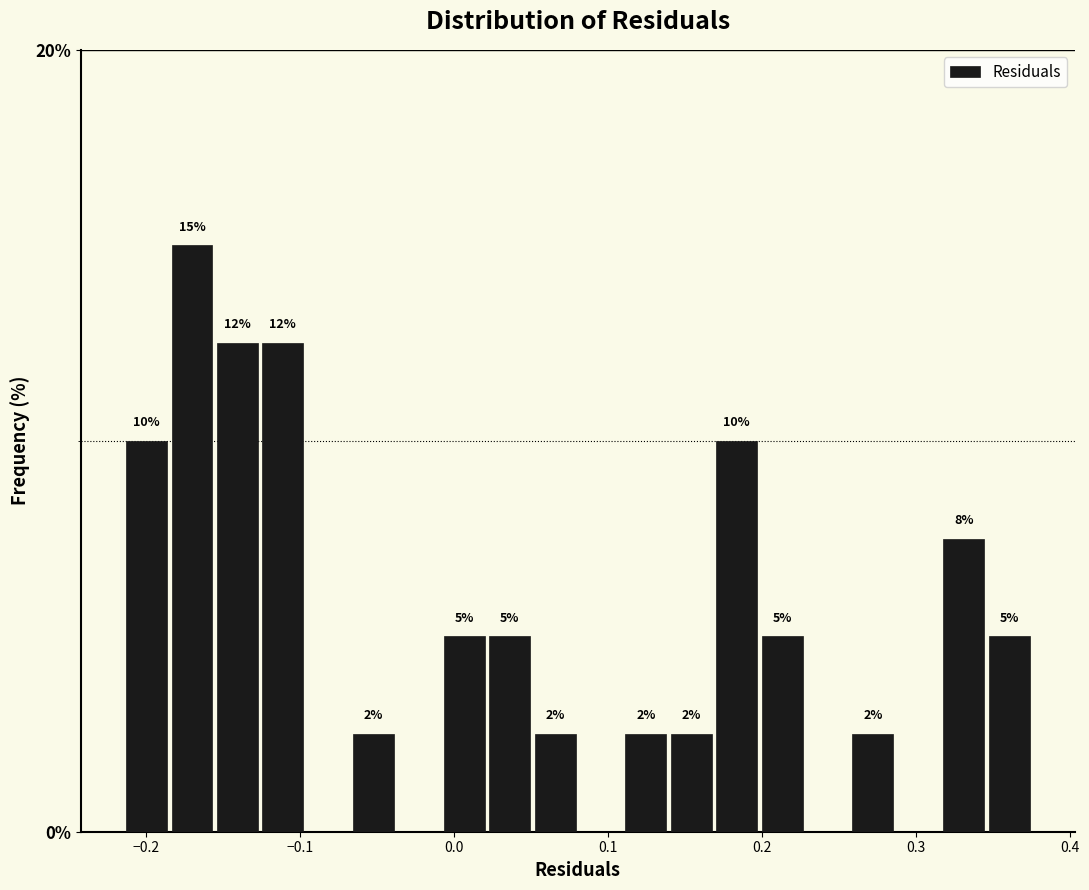

Around what value on the x-axis is the tallest bar? Give the approximate position of its centre, as read against the axis.

-0.17